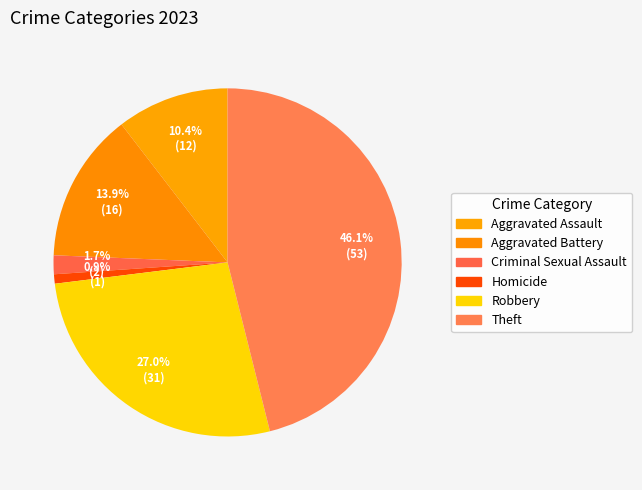

How many slices are in this pie chart?

6